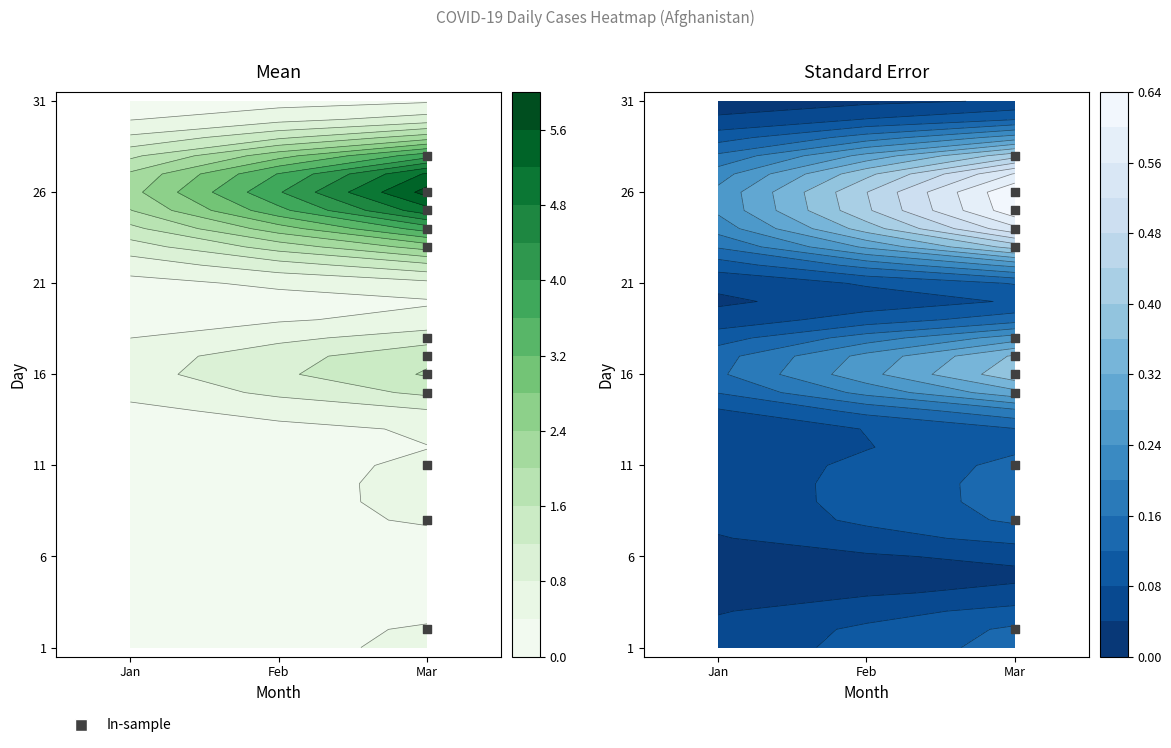

Reading left to right, what are all the values shown in this chart?

1: 0	0	0	0	0	0	0	0	0	0	0	0	0	0	0	0	0	0	0	0	0	0	0	0	0	0	0	0	0	0	0
2: 0	0	0	0	0	0	0	0	0	0	0	0	0	0	0	0	0	0	0	0	0	0	0	0	0	0	0	0	0	0	0
3: 0	3	0	0	0	0	0	3	0	0	3	0	0	0	3	6	5	1	0	0	0	0	10	6	2	33	0	16	0	0	0